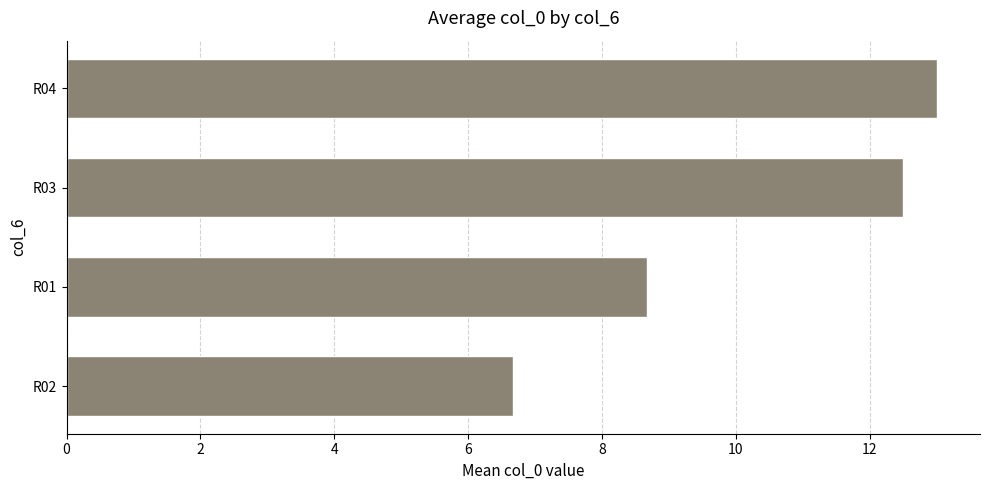

What is the maximum value shown in the chart?

13.0